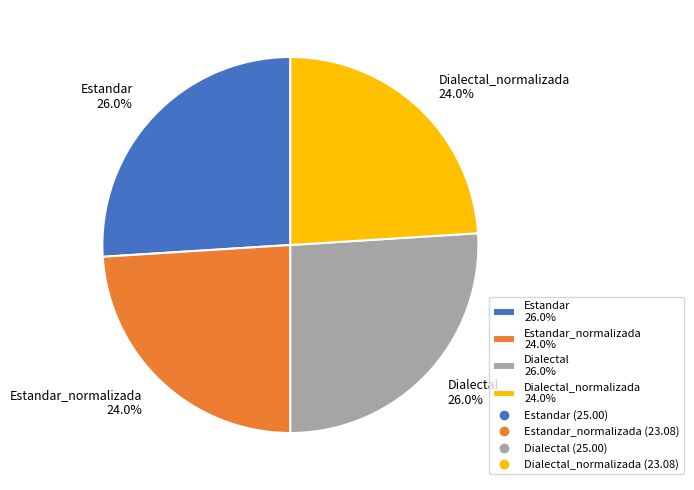

Is there any slice that represents more than half of the pie?

No